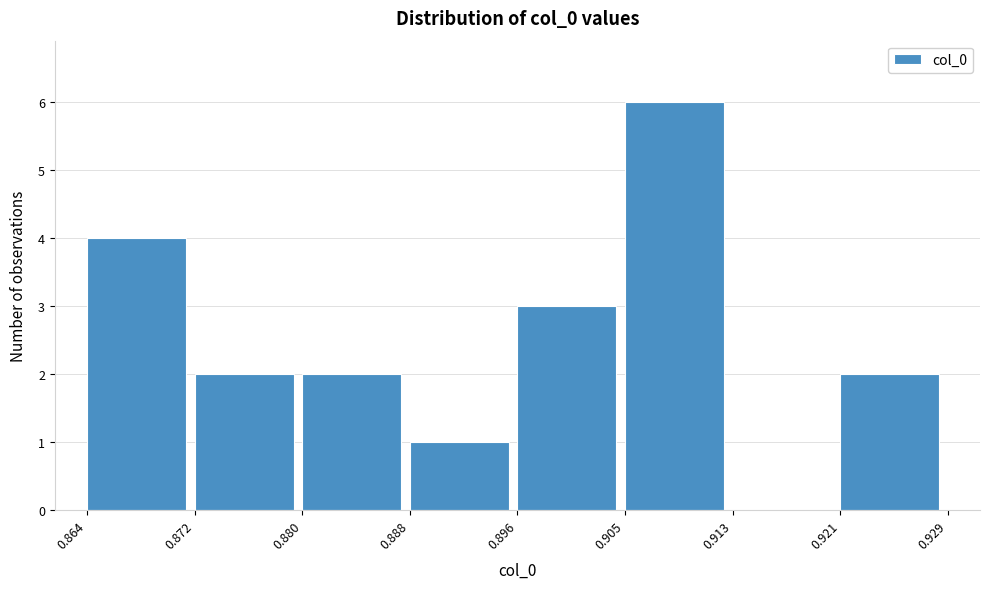

Reading left to right, list every bar in this chart as the range it spans on the x-axis followed by its height. The values are not printed on the chart, so give them approximately, as read against the axis.

0.864 to 0.872: 4
0.872 to 0.880: 2
0.880 to 0.888: 2
0.888 to 0.896: 1
0.896 to 0.905: 3
0.905 to 0.913: 6
0.913 to 0.921: 0
0.921 to 0.929: 2